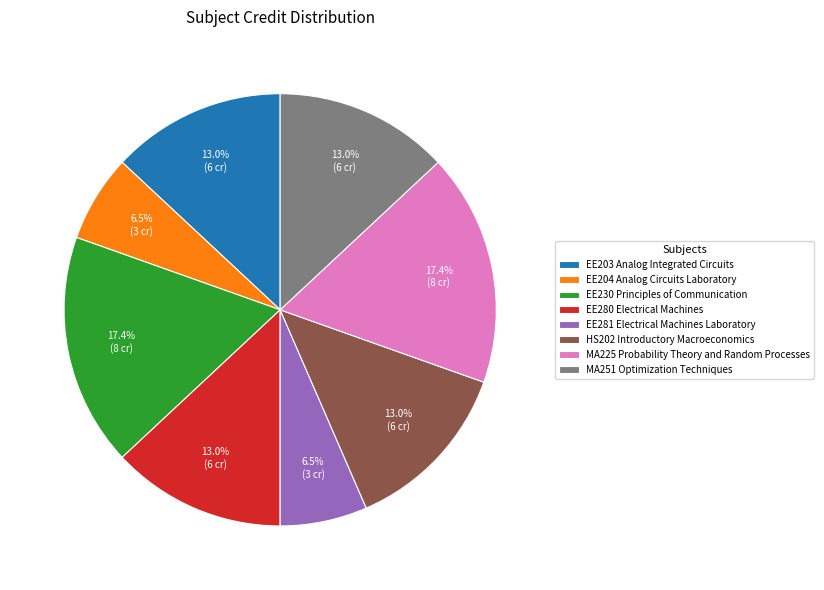

Does any single category account for the majority?

No